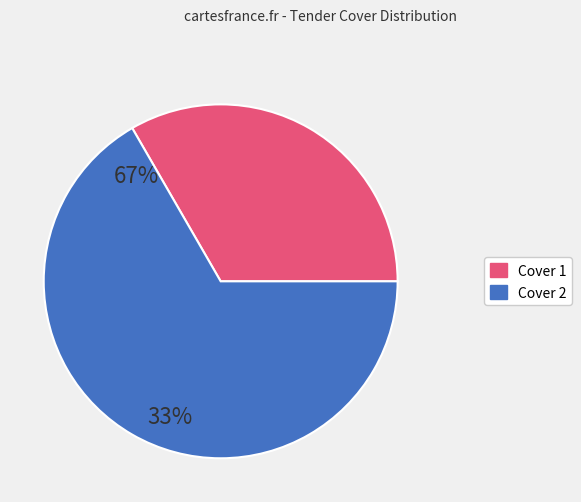

Is there any slice that represents more than half of the pie?

Yes